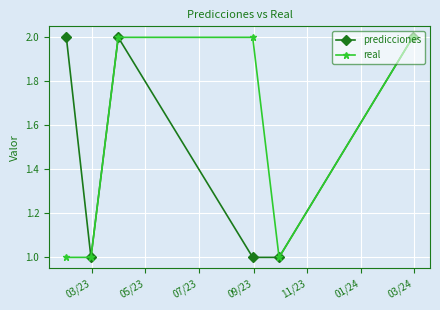

True or false: real has more than 2 interior local peaks.

False